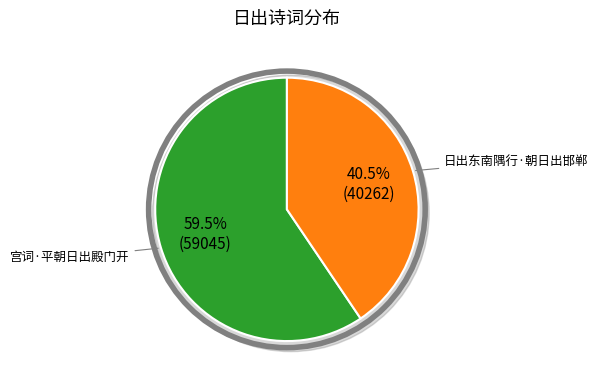

What is the majority slice?

宫词·平朝日出殿门开